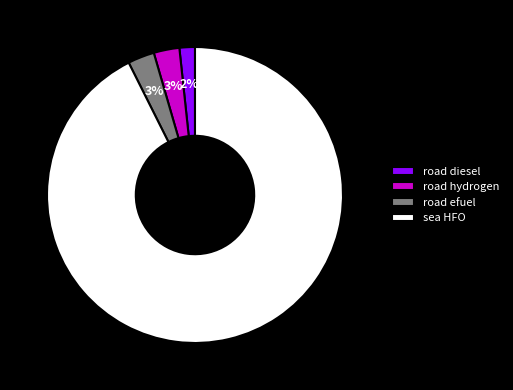

To the nearest percent, what percentage of the pie is road diesel?

2%